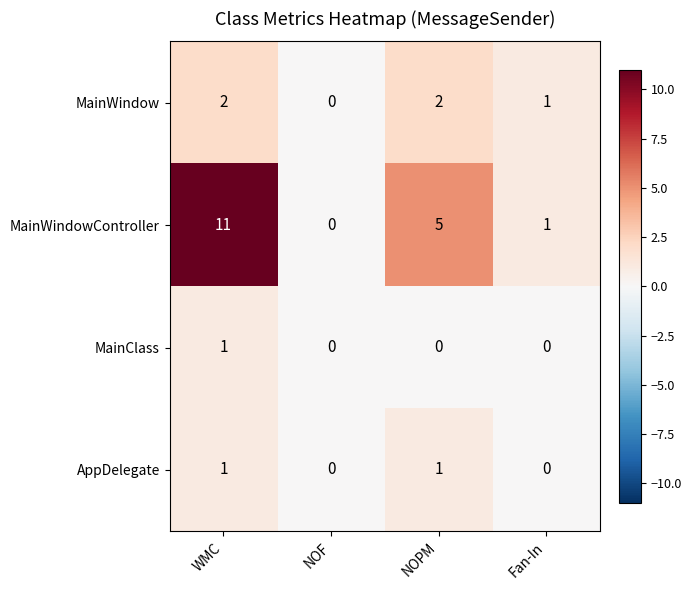

Which series has the largest total across all categories?

MainWindowController